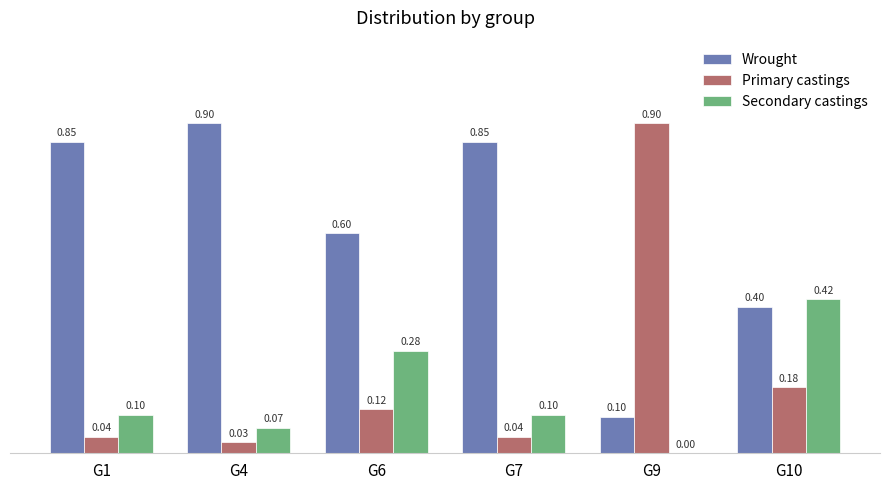

Between G1 and G4, which series saw the biggest shift?

Wrought